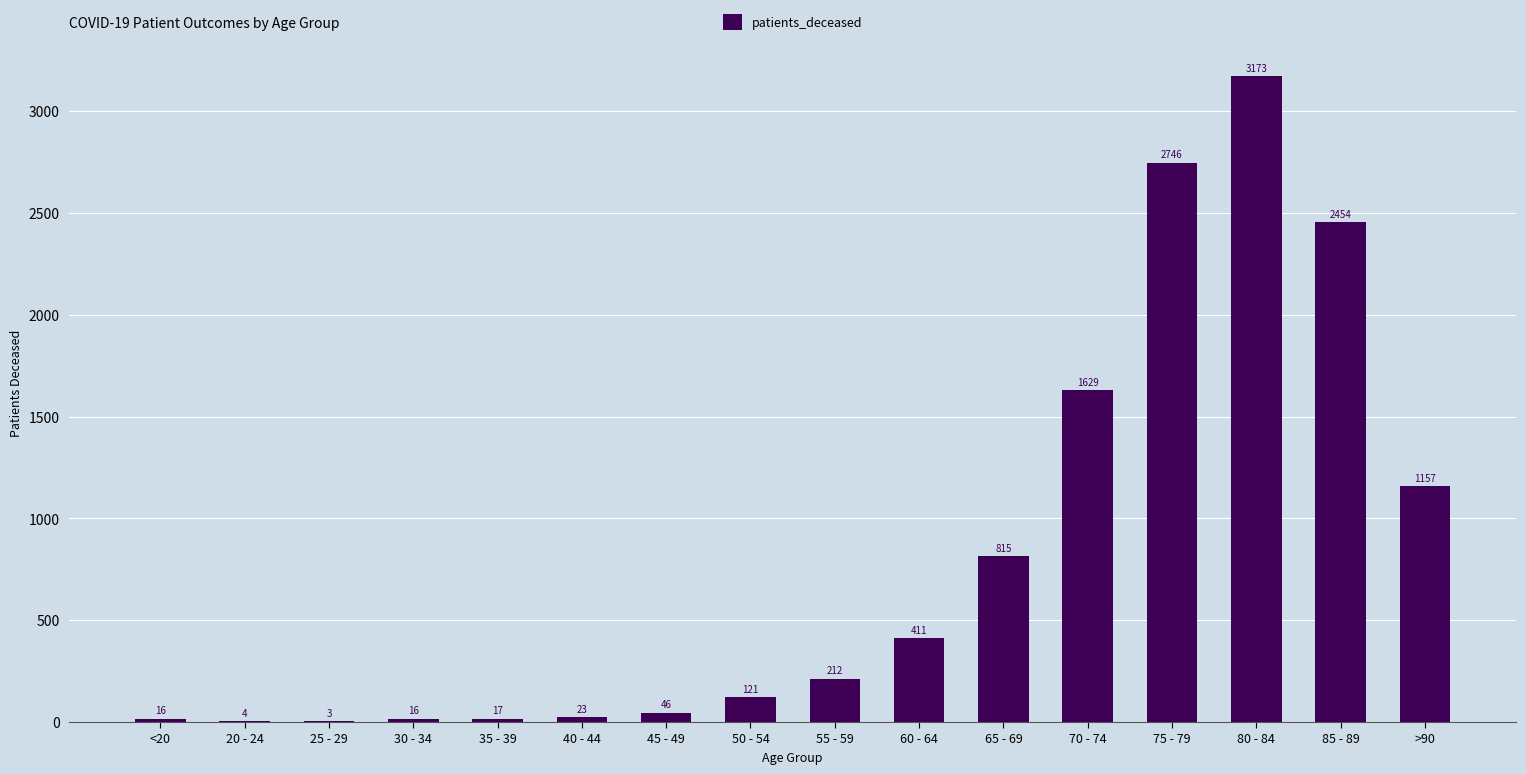

What is the change in value from <20 to 40 - 44?

+7